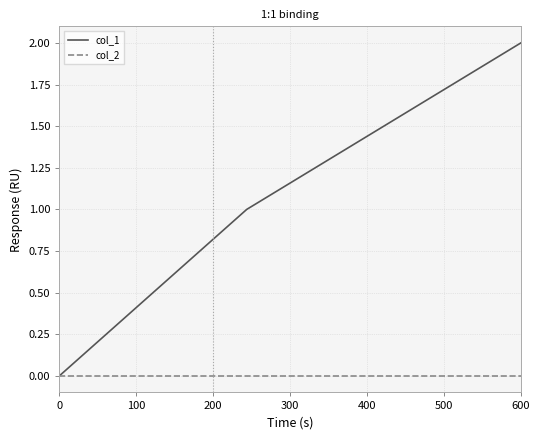

Which series has the largest total across all categories?

col_1